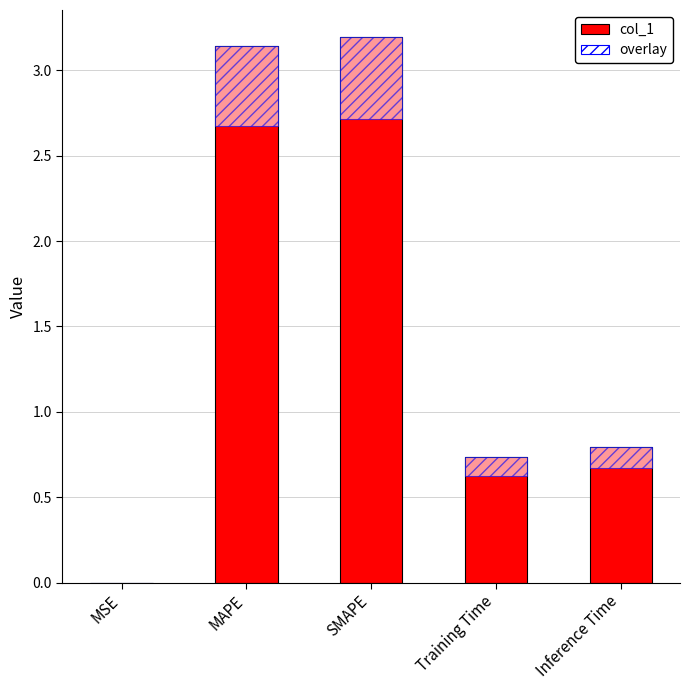

Which has a higher value, Training Time or MSE?

Training Time